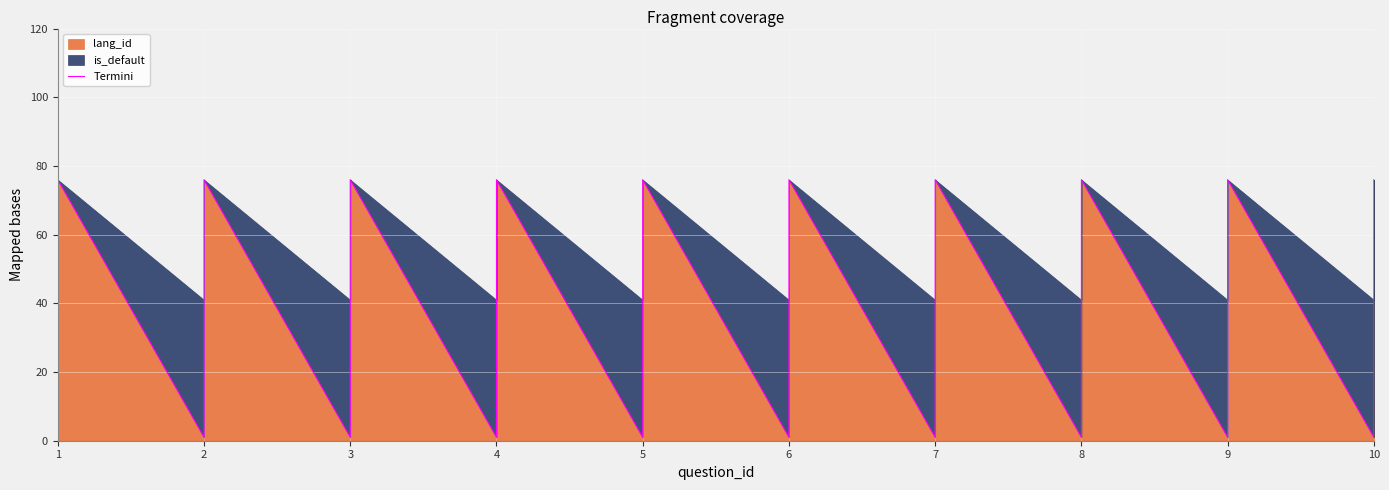

True or false: the data shows 1 at 5.

False